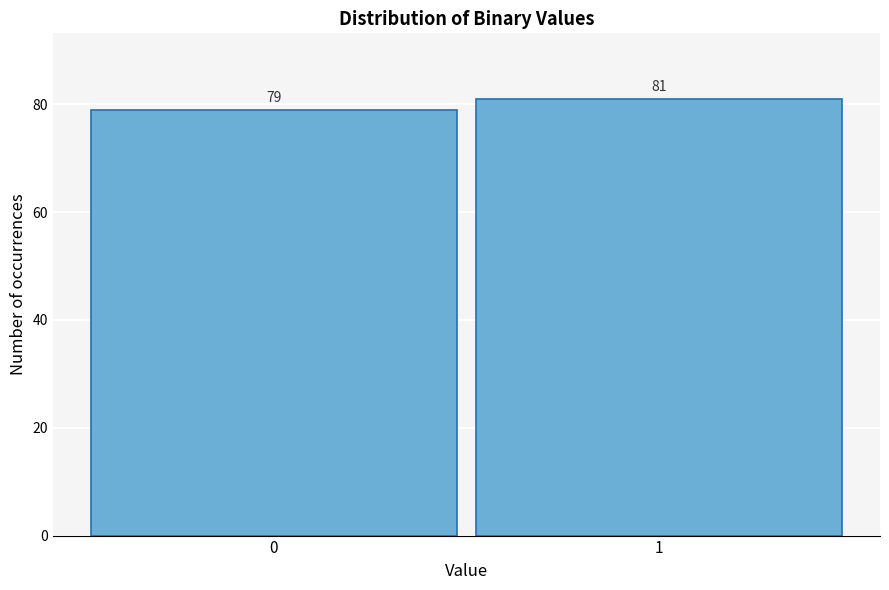

Reading left to right, extract all data points from this chart.

0=79	1=81